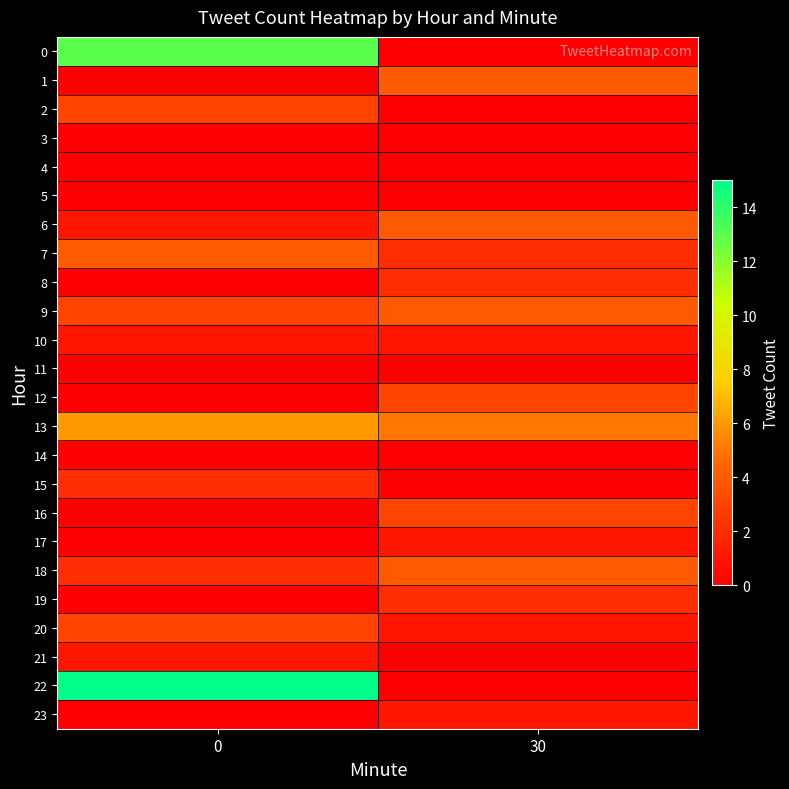

Reading right to left, extract all data points from this chart.

row_0: 30=0	0=13
row_1: 30=4	0=0
row_2: 30=0	0=3
row_3: 30=0	0=0
row_4: 30=0	0=0
row_5: 30=0	0=0
row_6: 30=4	0=1
row_7: 30=2	0=4
row_8: 30=2	0=0
row_9: 30=4	0=3
row_10: 30=1	0=1
row_11: 30=0	0=0
row_12: 30=3	0=0
row_13: 30=5	0=6
row_14: 30=0	0=0
row_15: 30=0	0=2
row_16: 30=3	0=0
row_17: 30=1	0=0
row_18: 30=4	0=2
row_19: 30=2	0=0
row_20: 30=1	0=3
row_21: 30=0	0=1
row_22: 30=0	0=15
row_23: 30=1	0=0